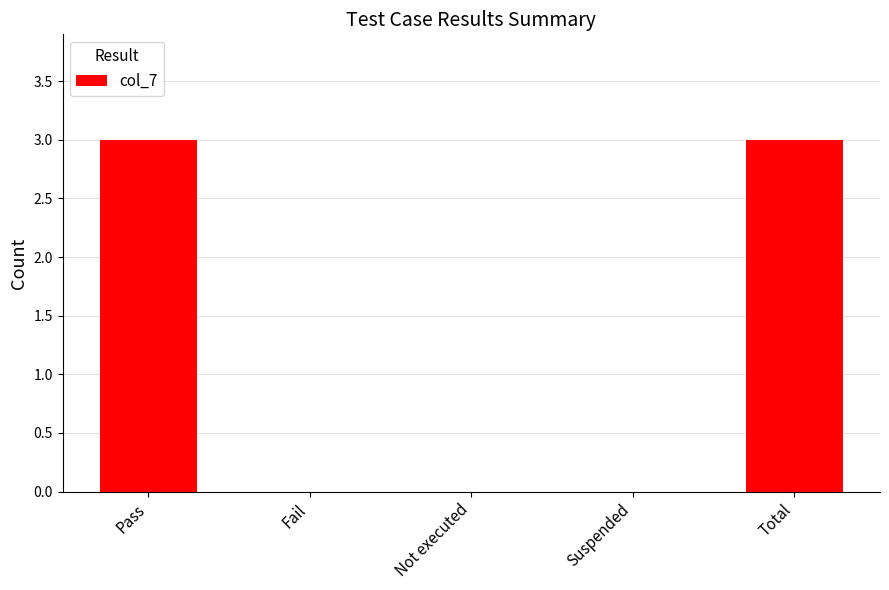

What is the sum of the values at Total and Pass?

6